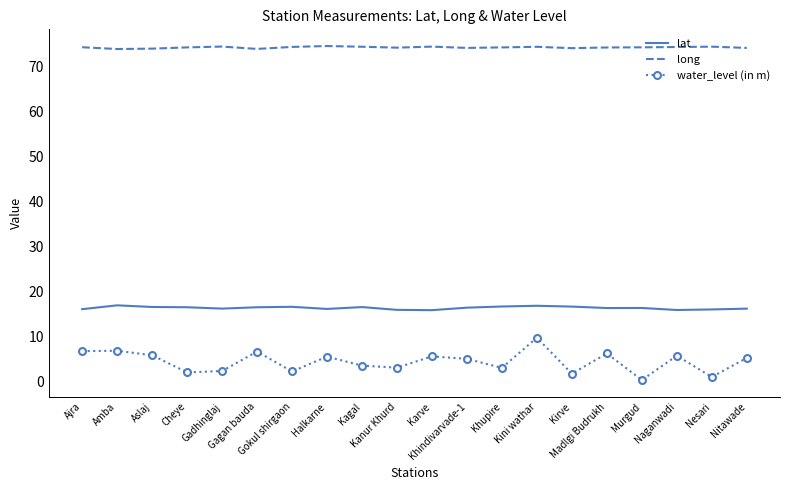

Rank the series at Kagal from lowest to highest value.

water_level (in m), lat, long